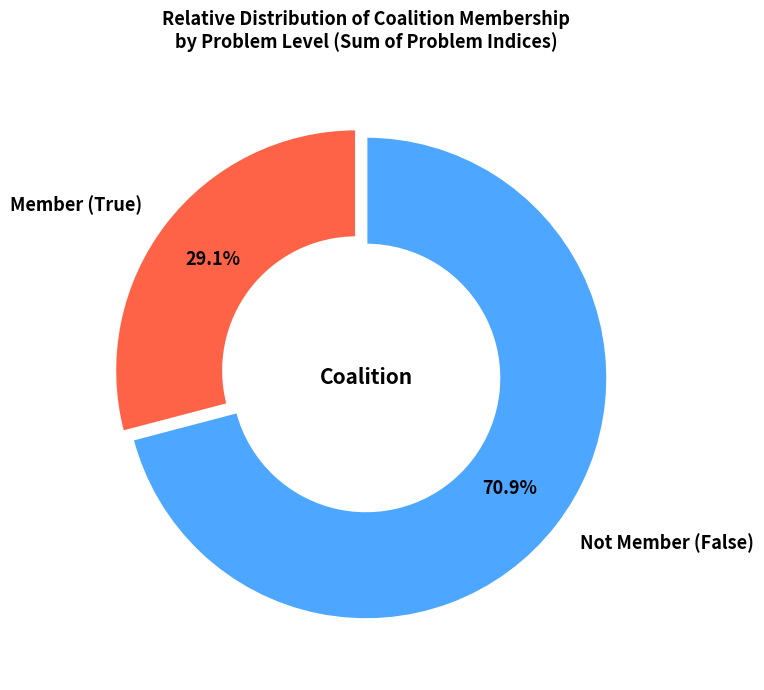

Rank the categories by value from lowest to highest.

Member (True), Not Member (False)